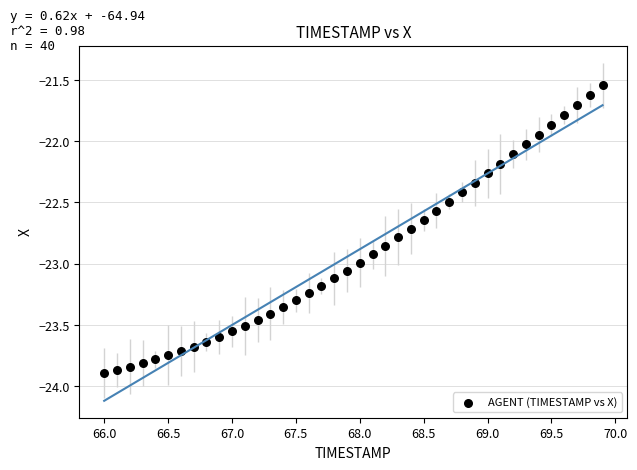

What is the range of Y values (max minus min)?

2.3